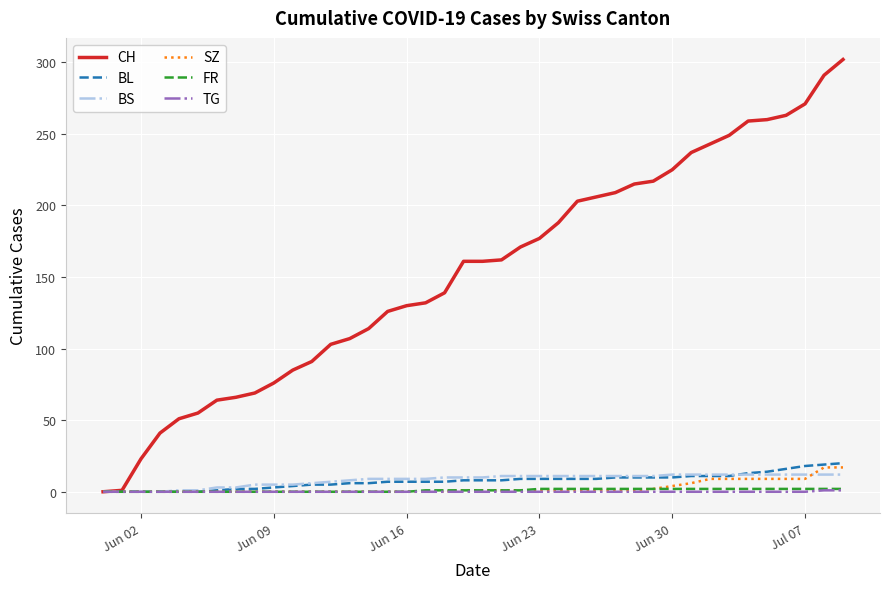

Which series has the largest range (max minus min)?

CH